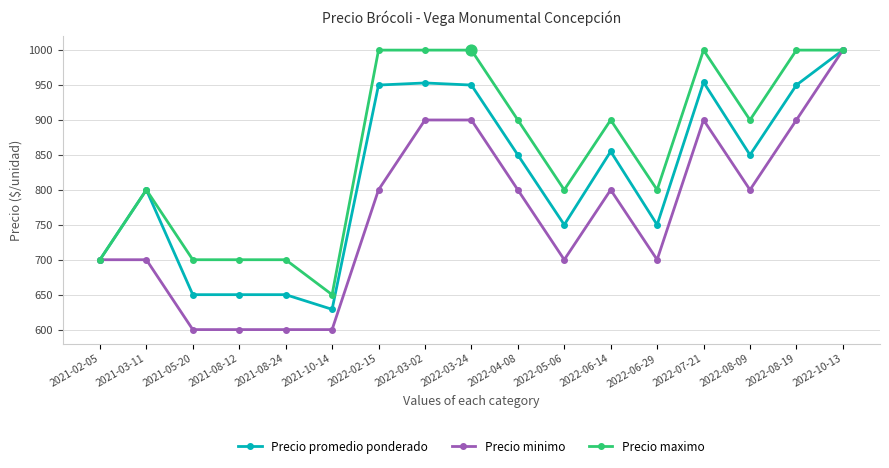

At which category is the sum across all series the highest?

2022-10-13